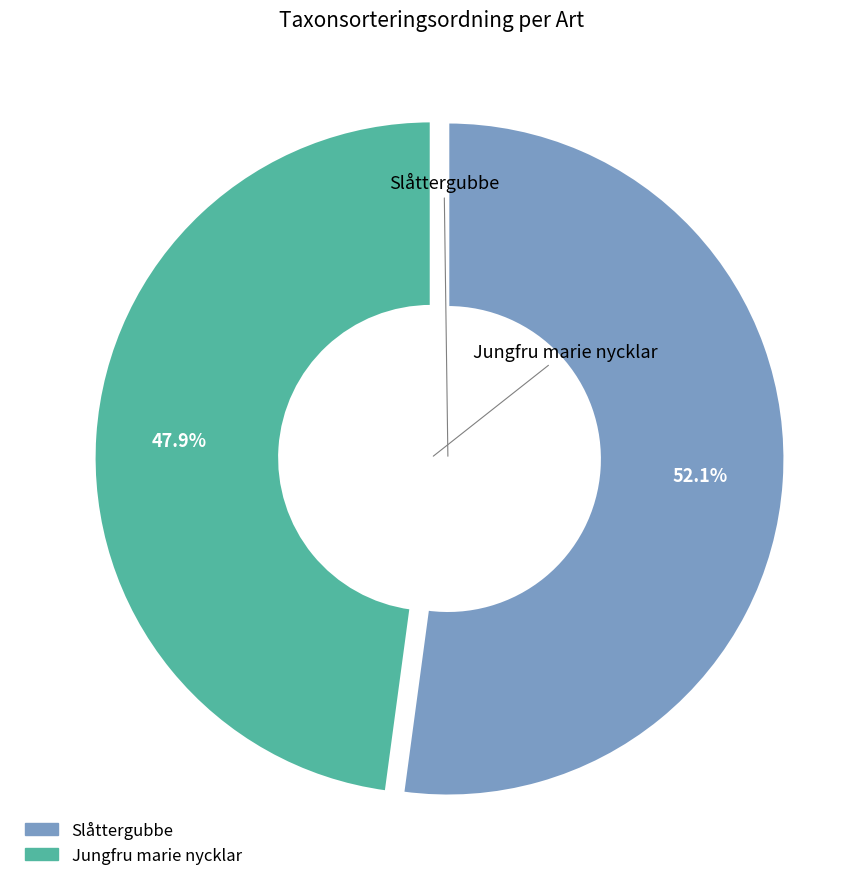

How many slices are in this pie chart?

2